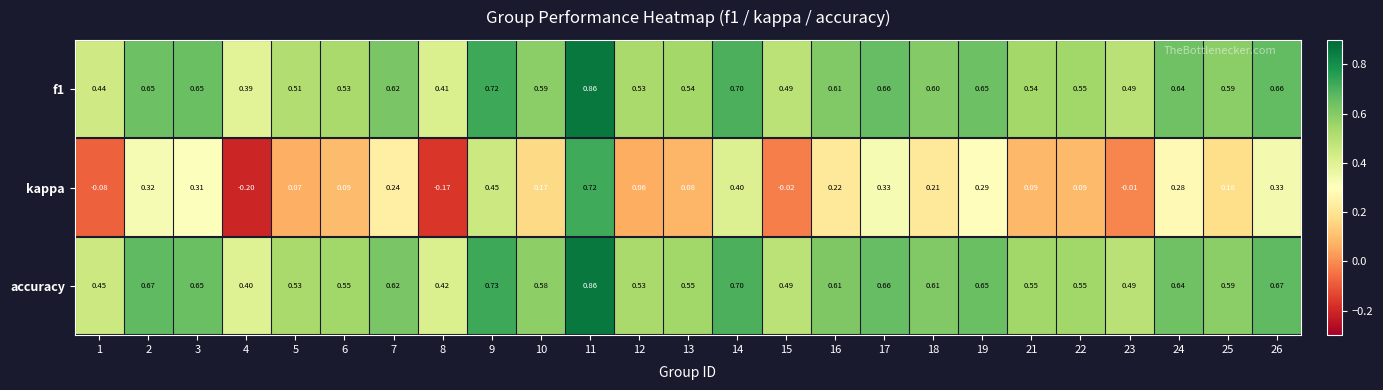

At how many categories does at least one series exceed 0?

25